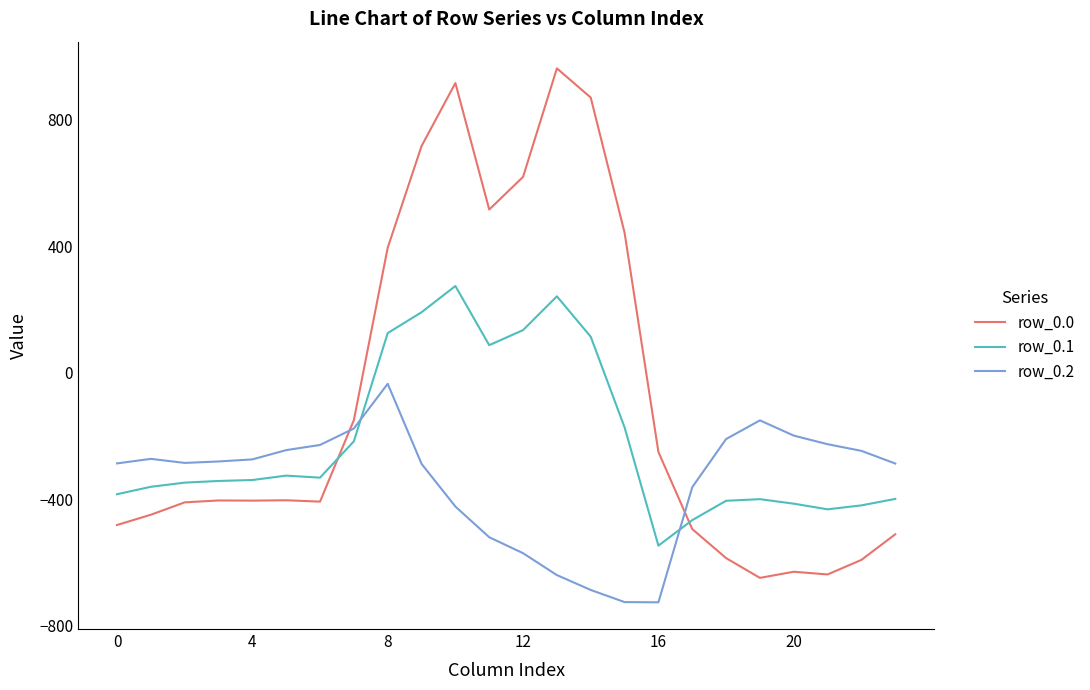

Which series has the largest range (max minus min)?

row_0.0